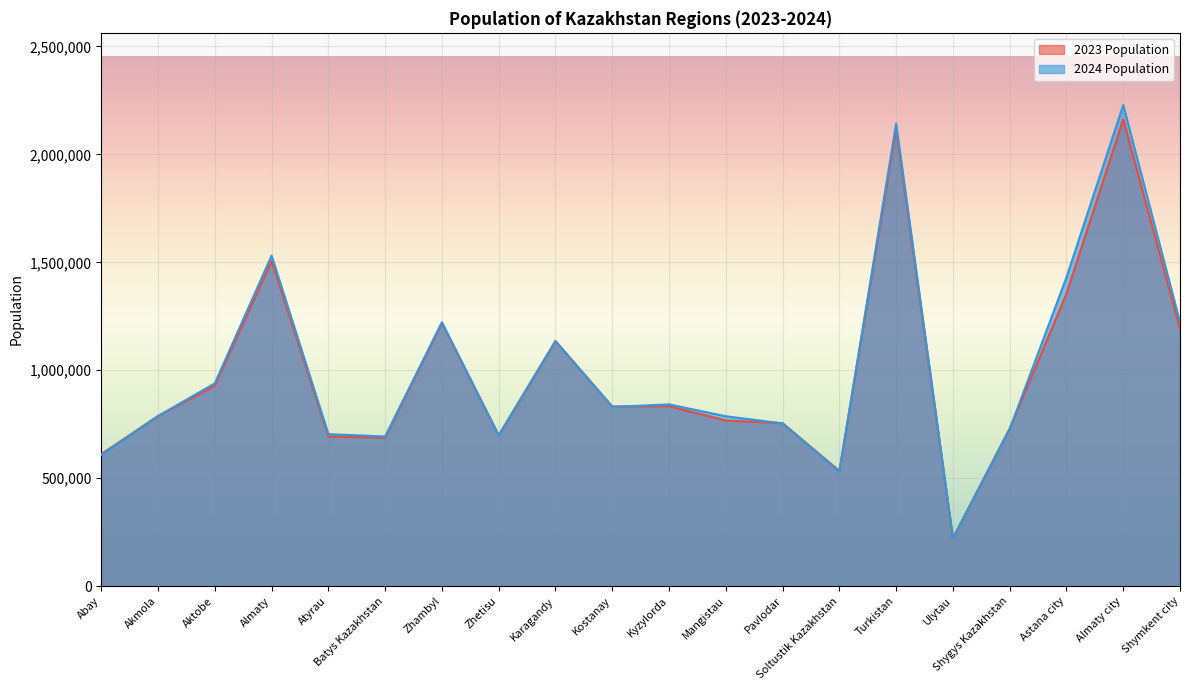

Reading left to right, list all the values displayed in this chart.

2023 Population: 611888	788013	928159	1505896	693079	688127	1218158	698726	1134855	832234	833666	767106	754944	534104	2119226	221421	730238	1354556	2161902	1192199
2024 Population: 607589	787976	939405	1531167	704074	693261	1222593	697987	1135351	829984	841929	786837	753933	530089	2142172	221582	727053	1430117	2228677	1222066